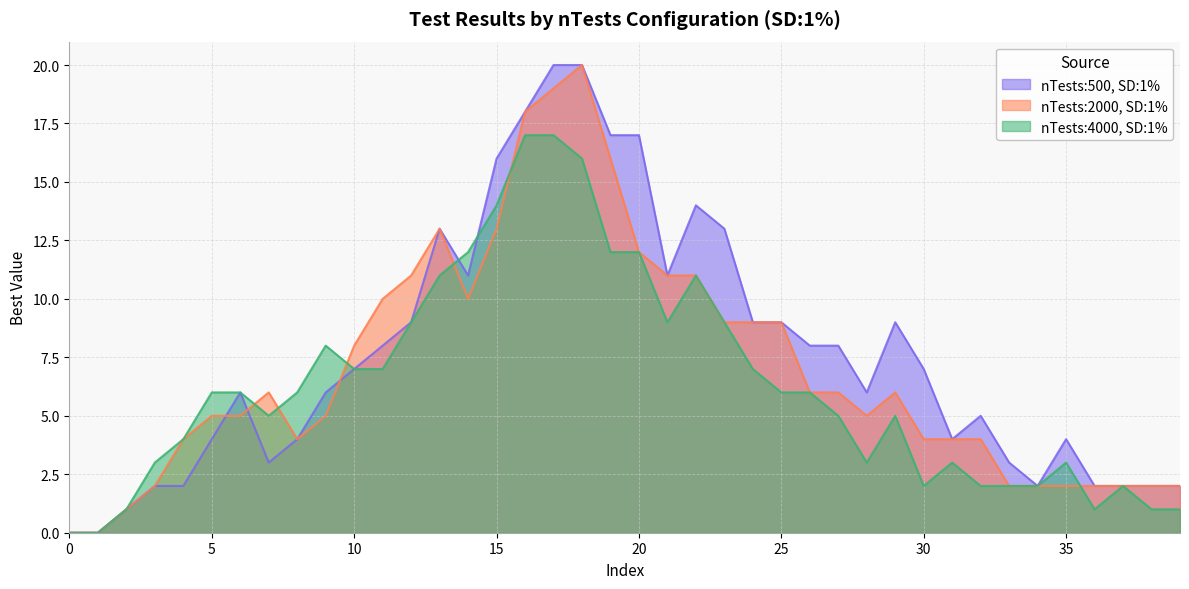

Is the value of nTests:2000,SD:1%_best at 5 greater than the value of nTests:4000,SD:1%_best at 29?

No